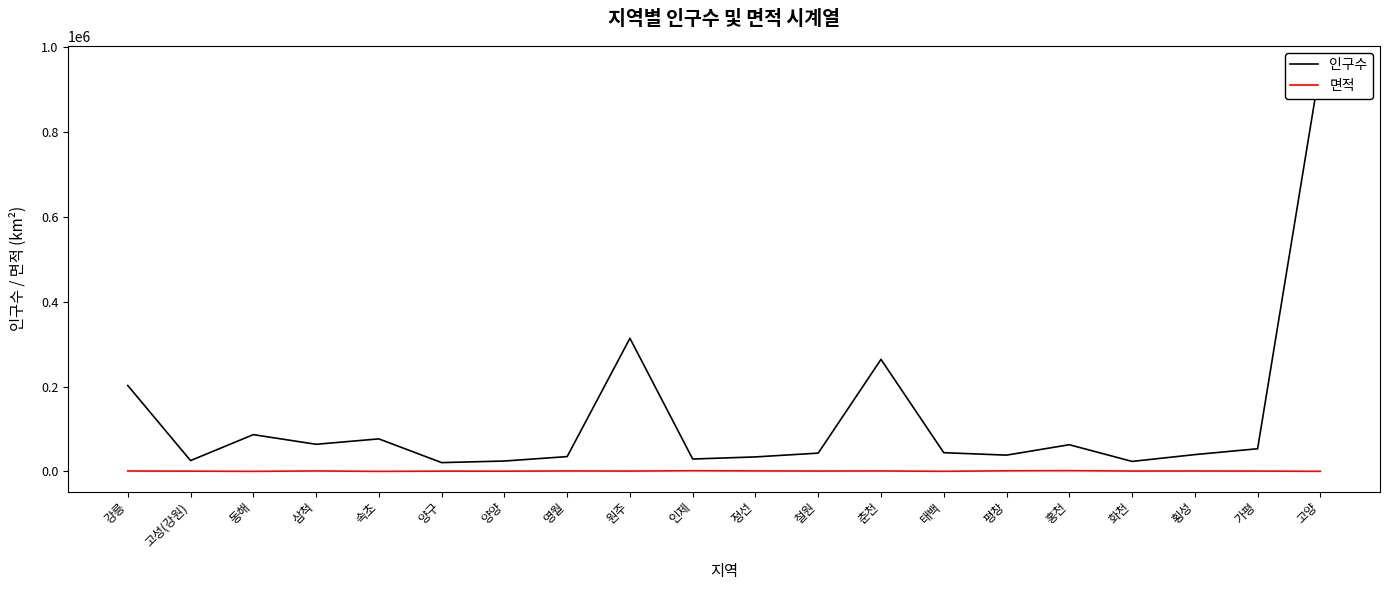

At which label is 면적 closest to 961?

횡성